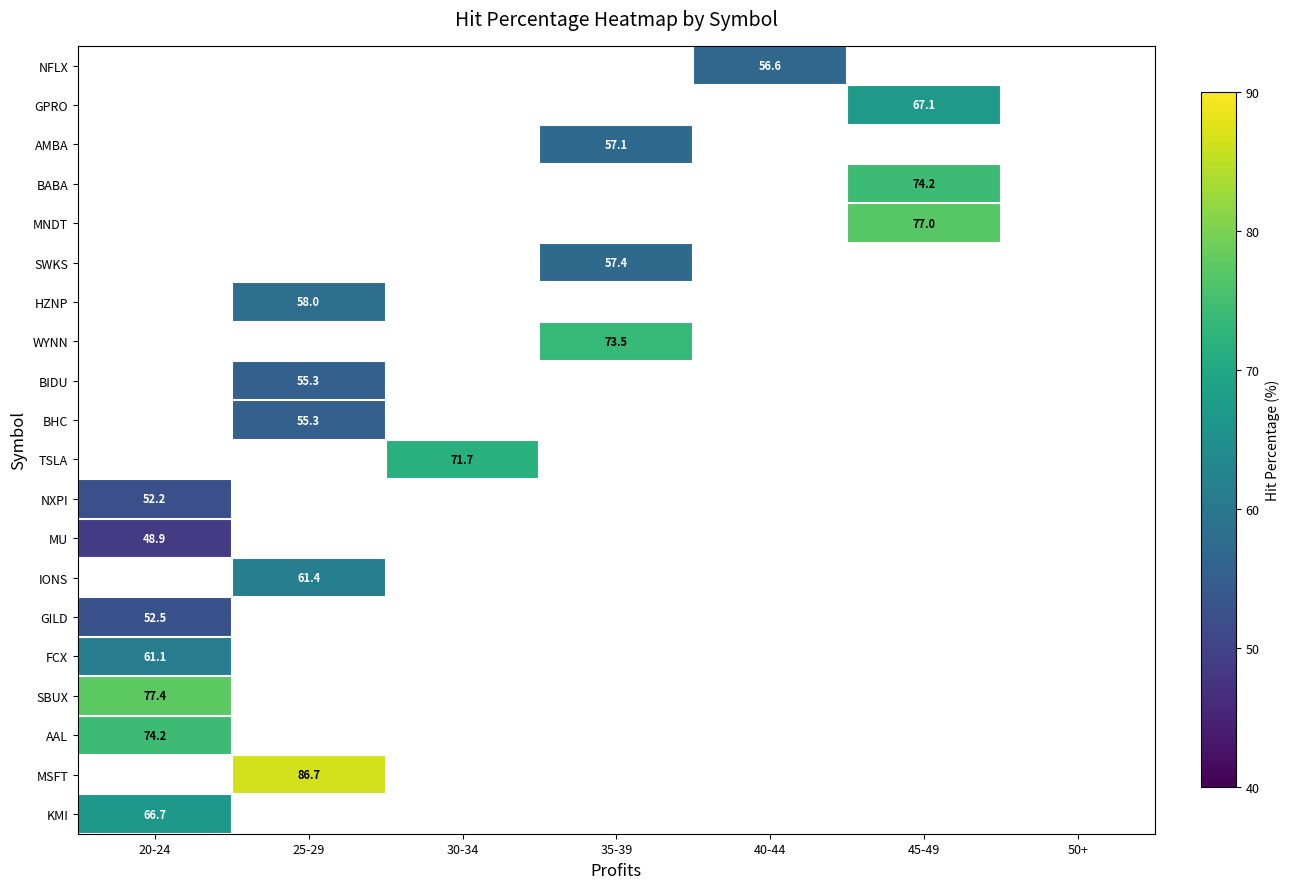

List the series in order of their peak value, lowest first.

MU, IONS, GILD, NFLX, GPRO, AMBA, BABA, MNDT, SWKS, HZNP, WYNN, BIDU, BHC, TSLA, NXPI, FCX, KMI, AAL, SBUX, MSFT